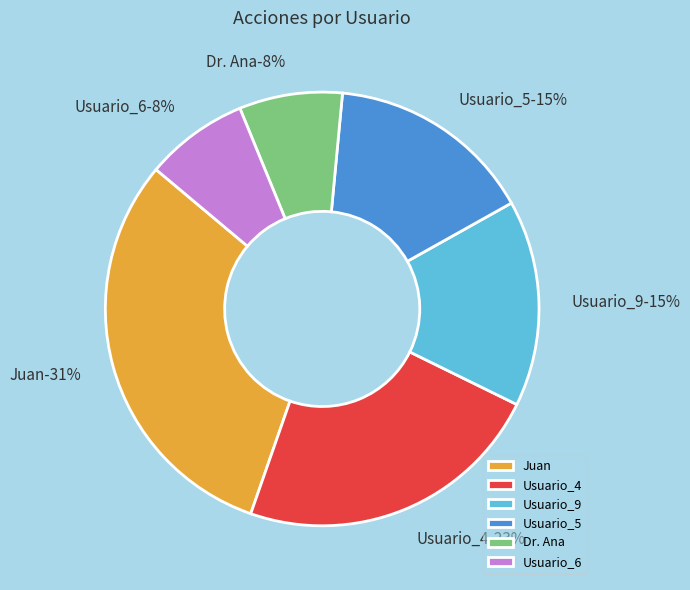

Rank the categories by value from highest to lowest.

Juan, Usuario_4, Usuario_9, Usuario_5, Dr. Ana, Usuario_6